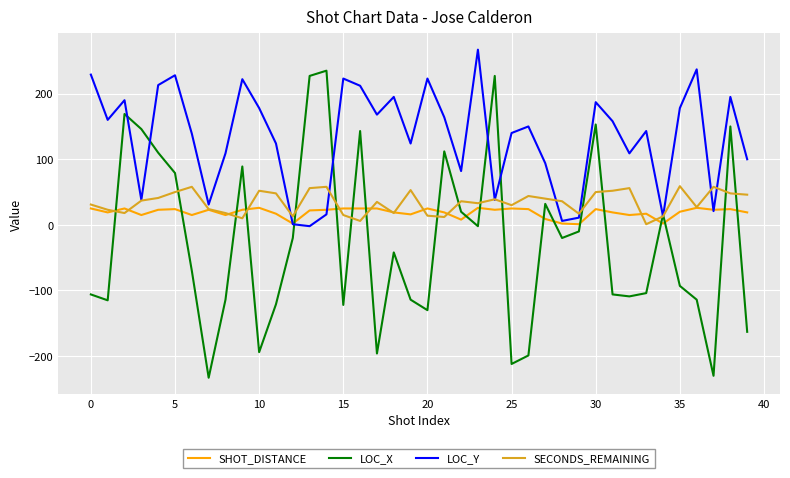

What is the highest value of the SHOT_DISTANCE series?

26